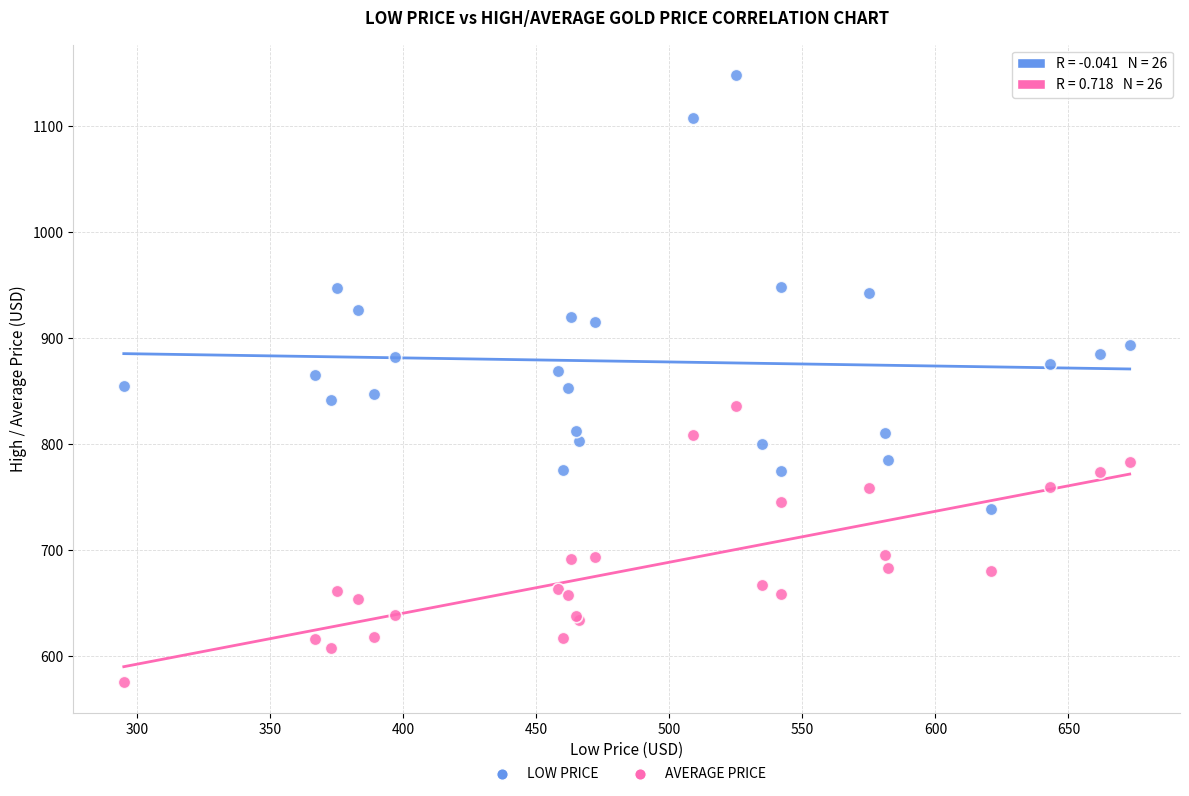

Which series has the widest spread of Y values?

LOW PRICE